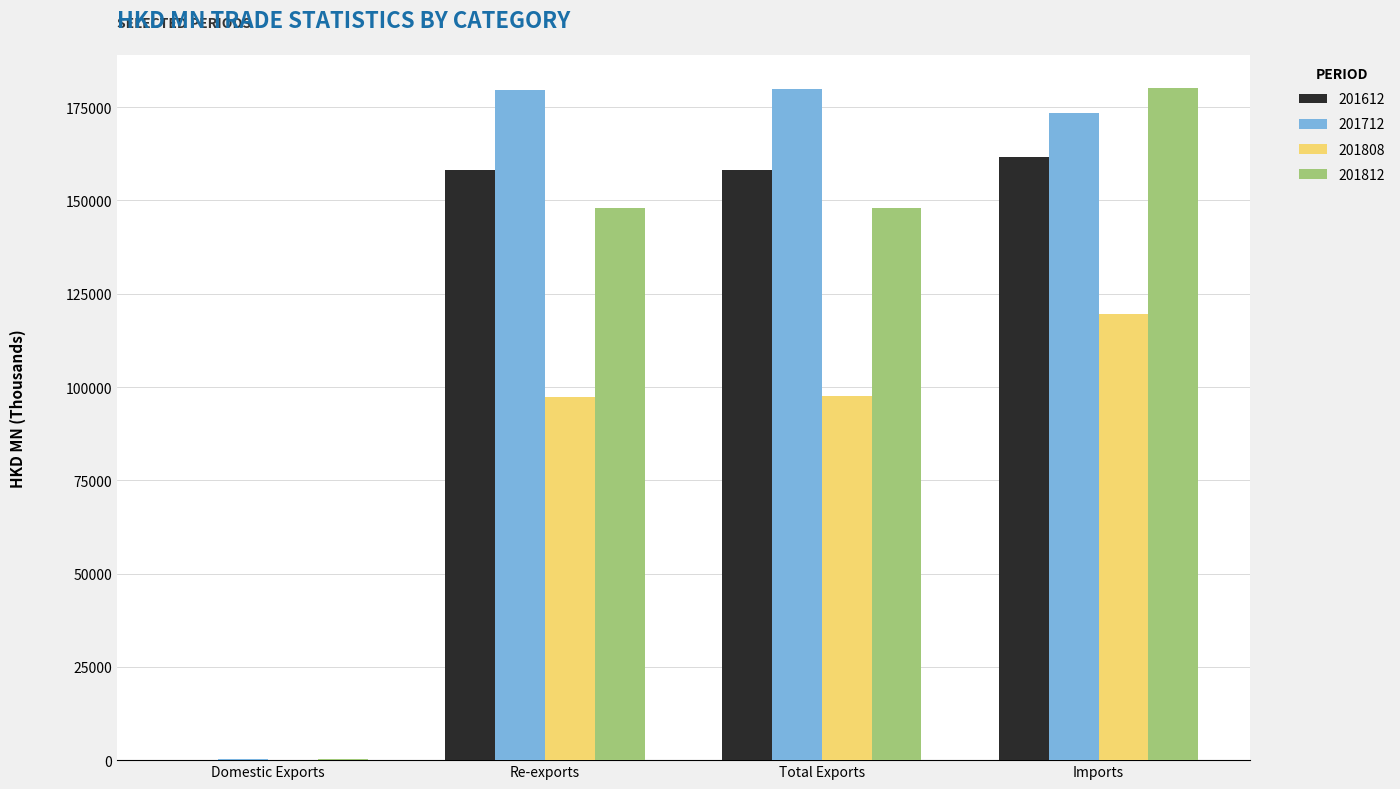

Which series has the largest total across all categories?

201712